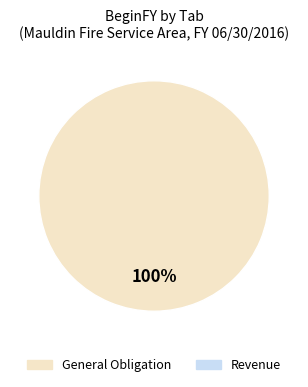

How many slices are in this pie chart?

1